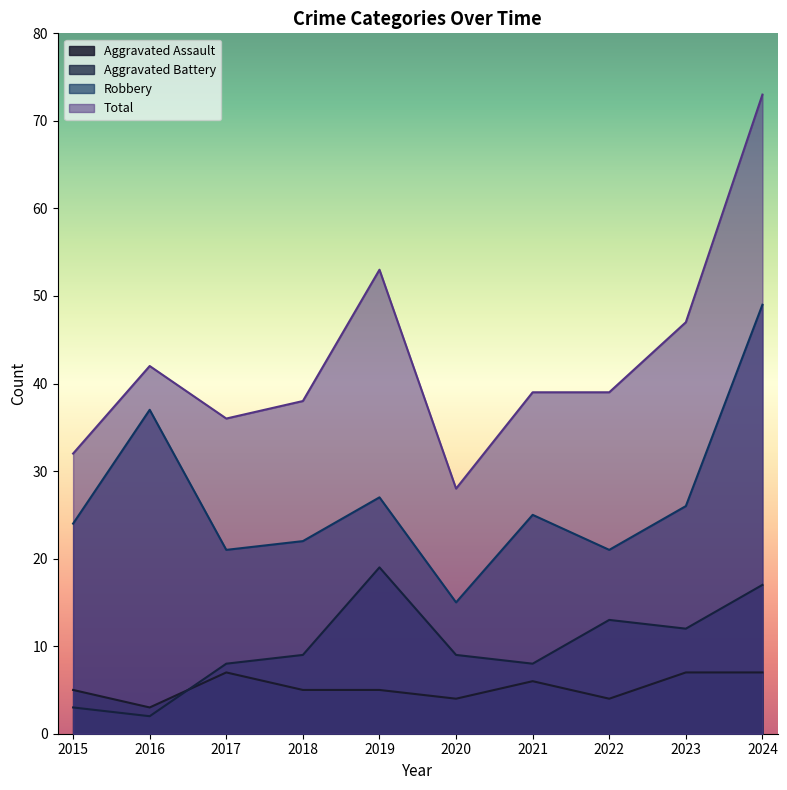

List the labels in order of Aggravated Assault value, smallest first.

2016, 2020, 2022, 2015, 2018, 2019, 2021, 2017, 2023, 2024